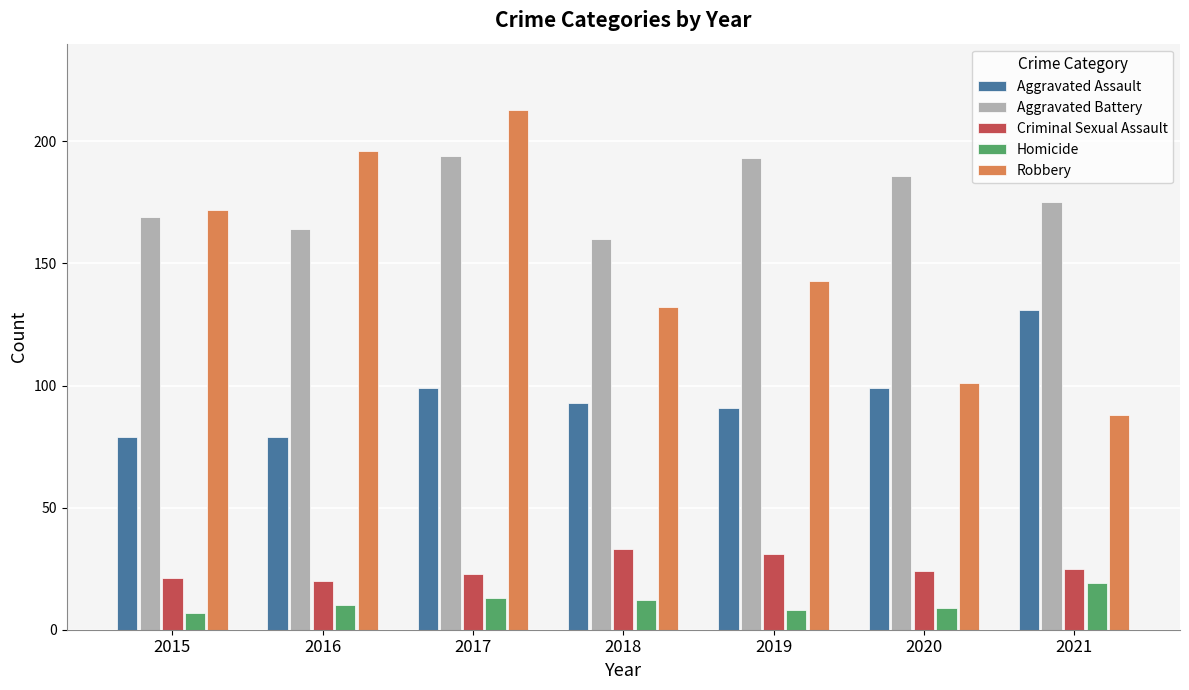

Reading right to left, extract all data points from this chart.

Aggravated Assault: 131	99	91	93	99	79	79
Aggravated Battery: 175	186	193	160	194	164	169
Criminal Sexual Assault: 25	24	31	33	23	20	21
Homicide: 19	9	8	12	13	10	7
Robbery: 88	101	143	132	213	196	172